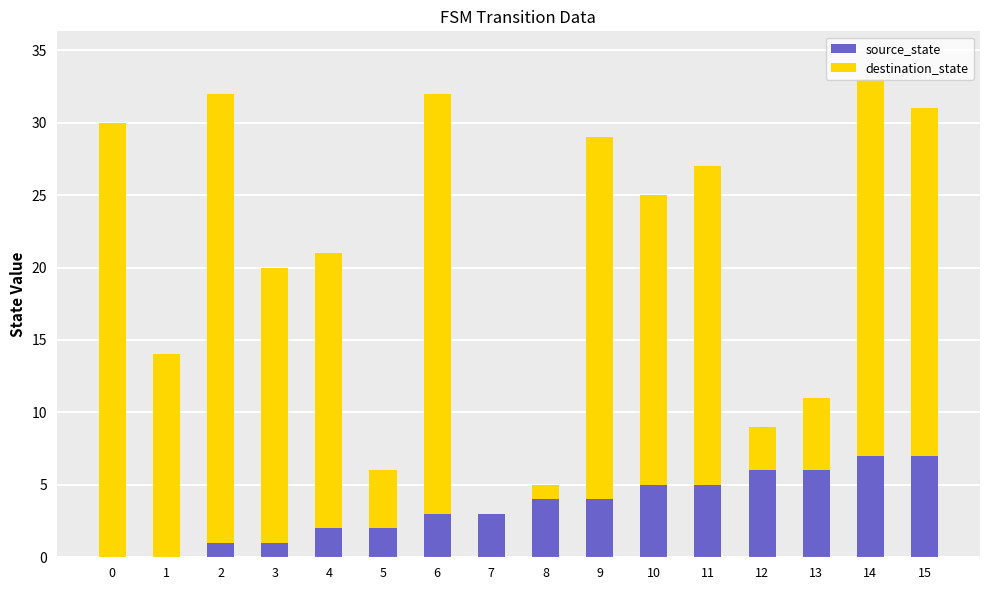

Are the bars horizontal?

No